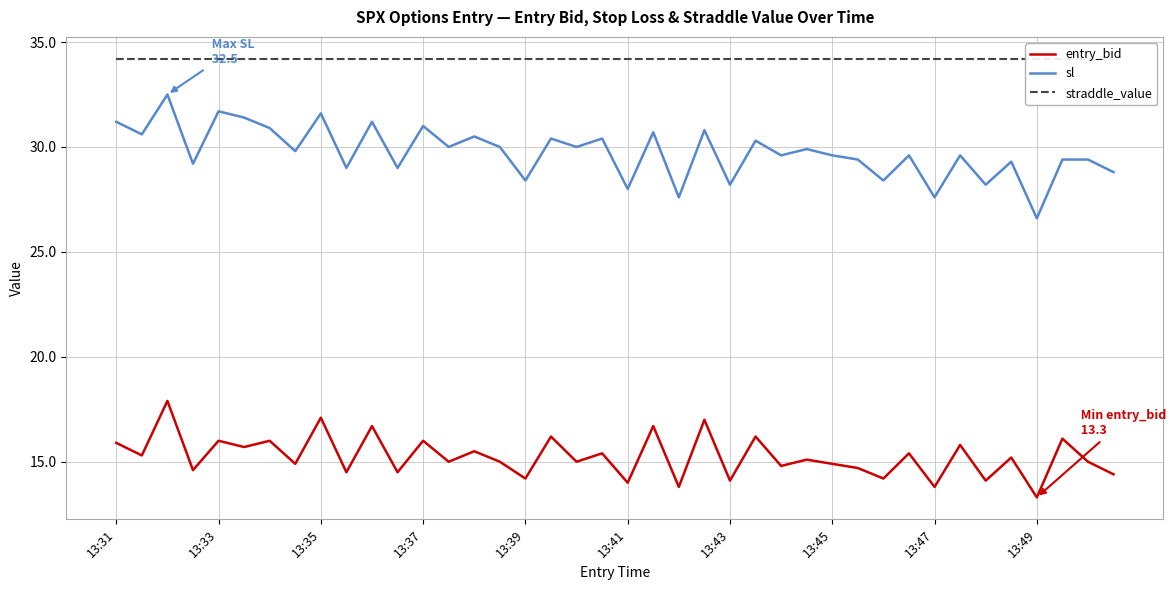

True or false: entry_bid and sl cross at least once.

False